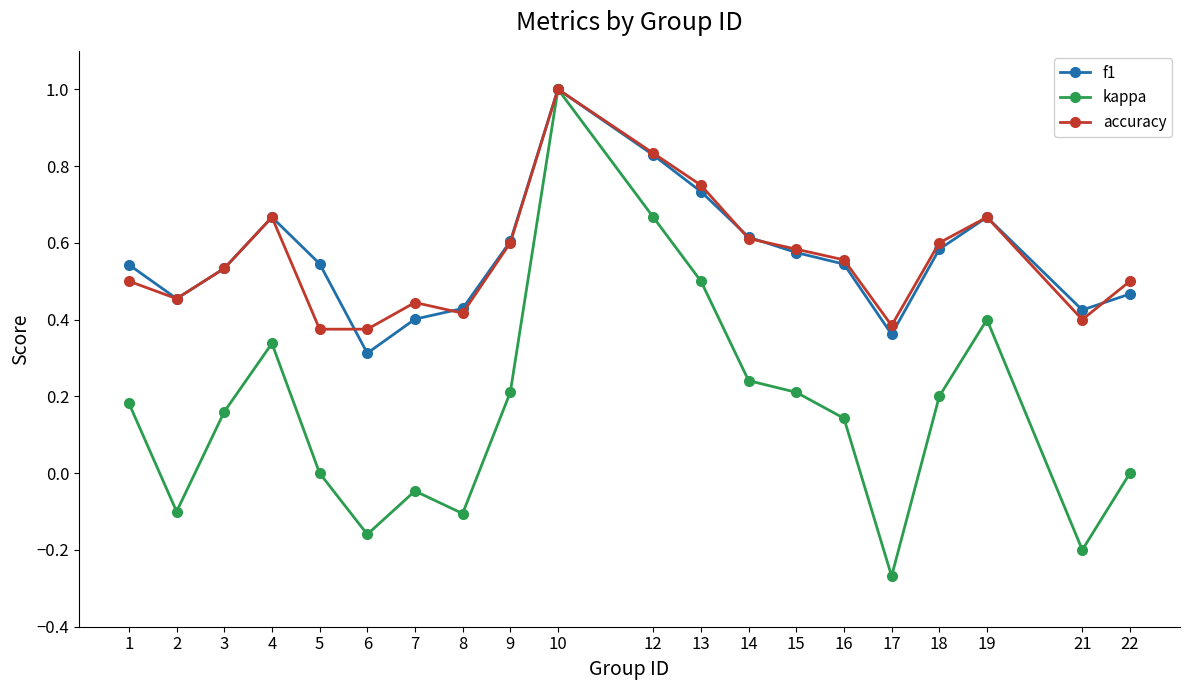

True or false: kappa has a value of 0.3 at 18.

False